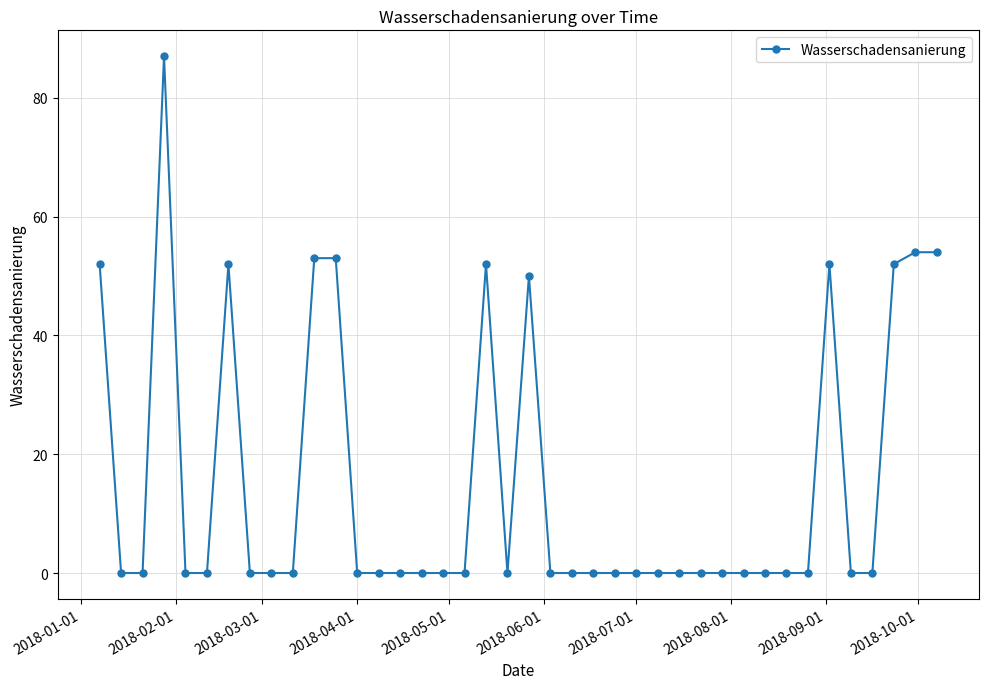

Count the number of categories in the chart.

40